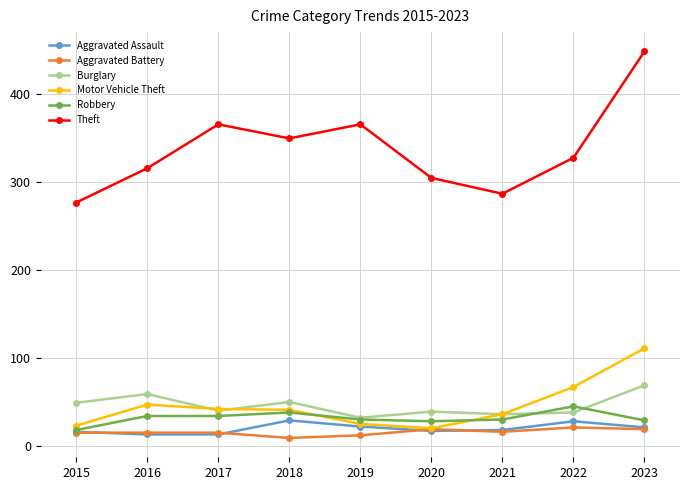

Which series has the widest spread of values?

Theft